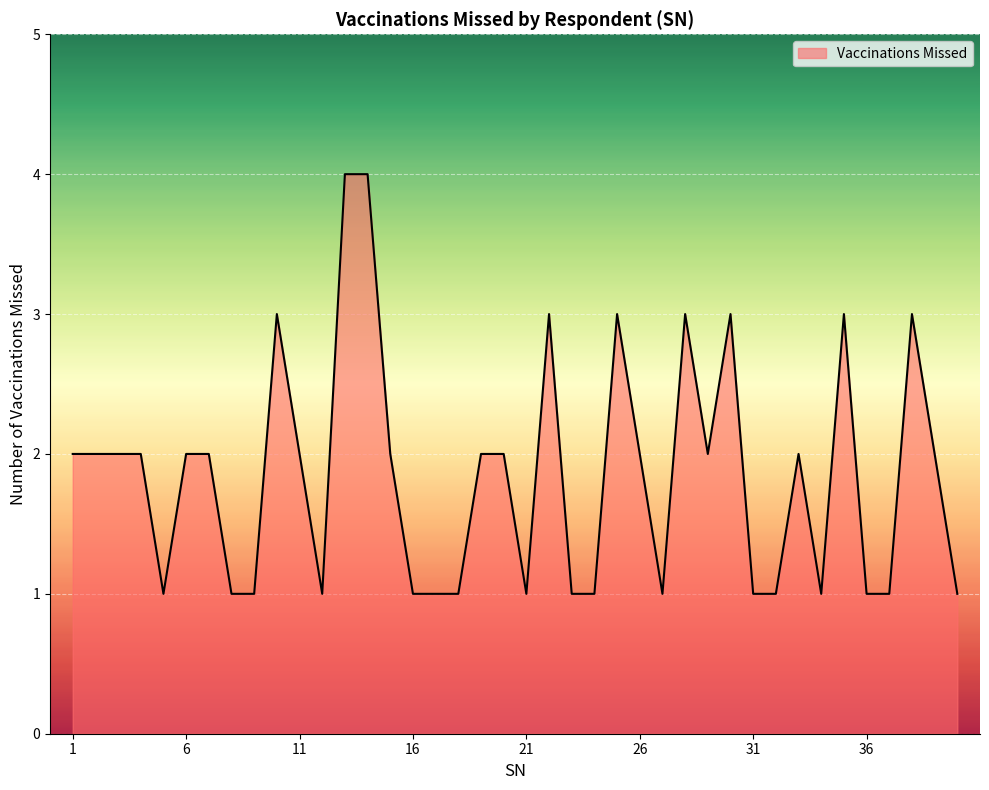

What is the maximum value shown in the chart?

4